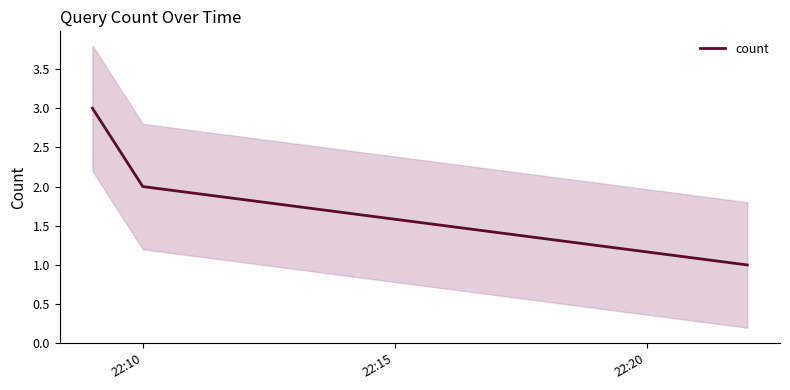

What is the difference between the maximum and minimum values?

2